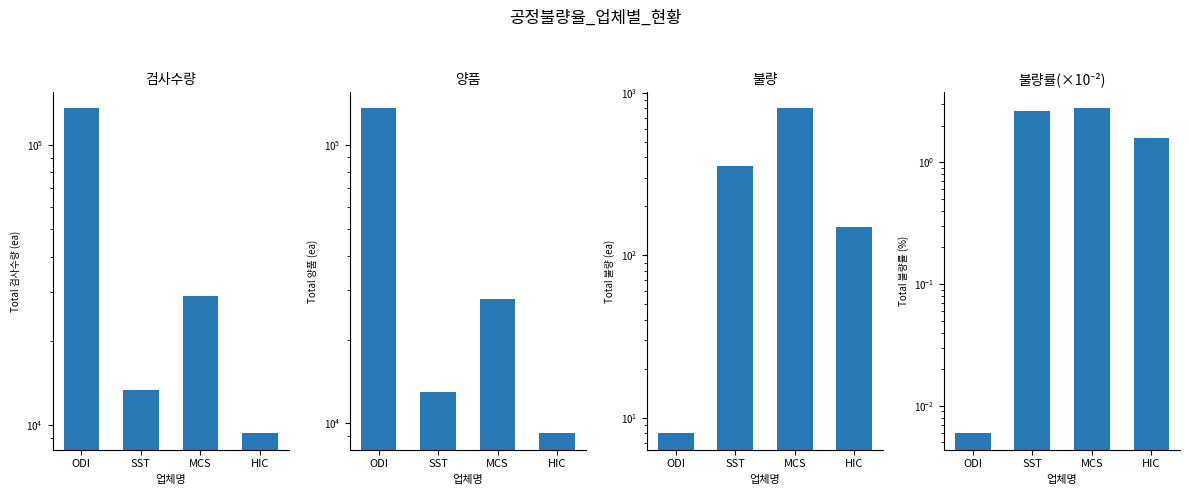

At which label does 불량률(×10⁻²) first exceed 2?

SST